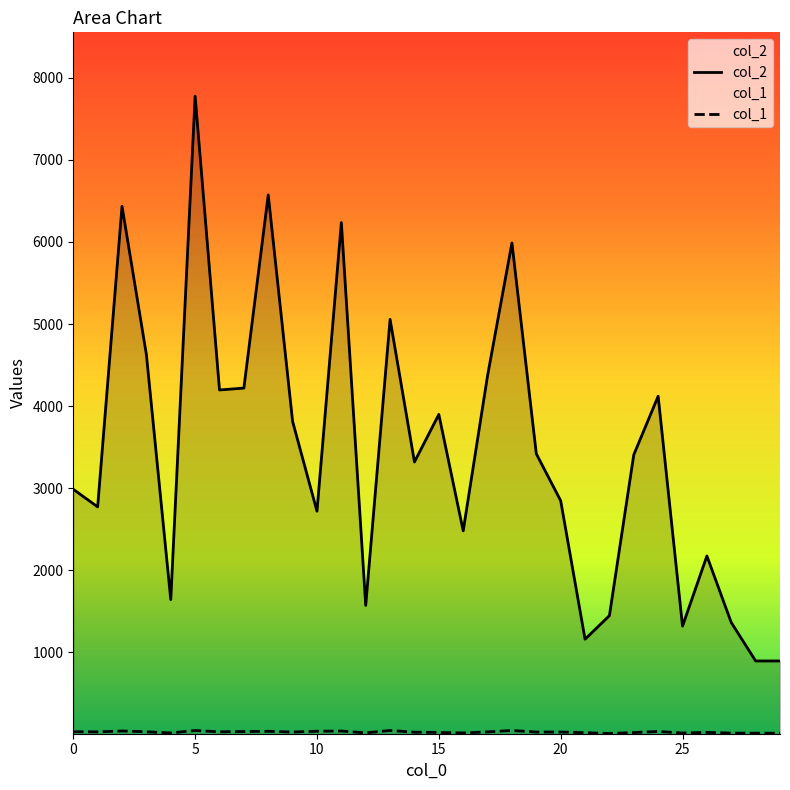

Which series has the widest spread of values?

col_2